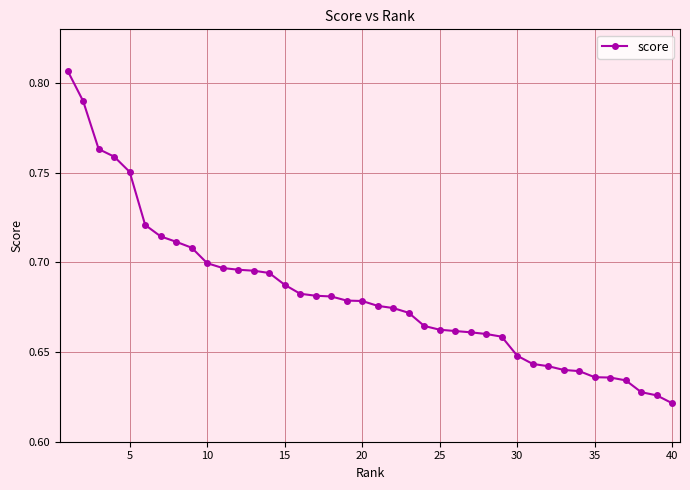

How many values are between 0 and 1?

40